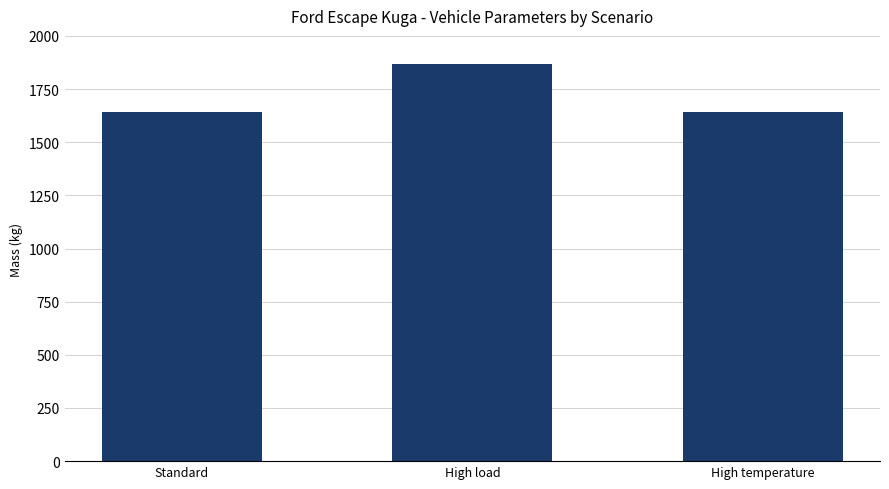

Which label corresponds to the largest value in the chart?

High load